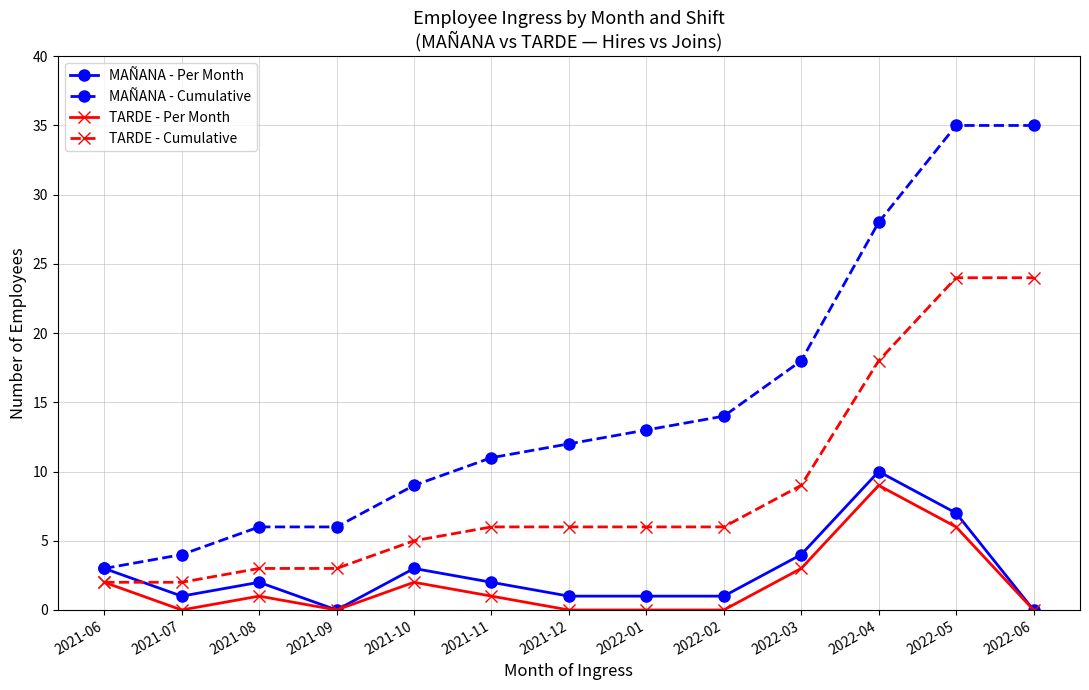

At 2021-08, list the series in order from smallest to largest.

TARDE - Per Month, MAÑANA - Per Month, TARDE - Cumulative, MAÑANA - Cumulative